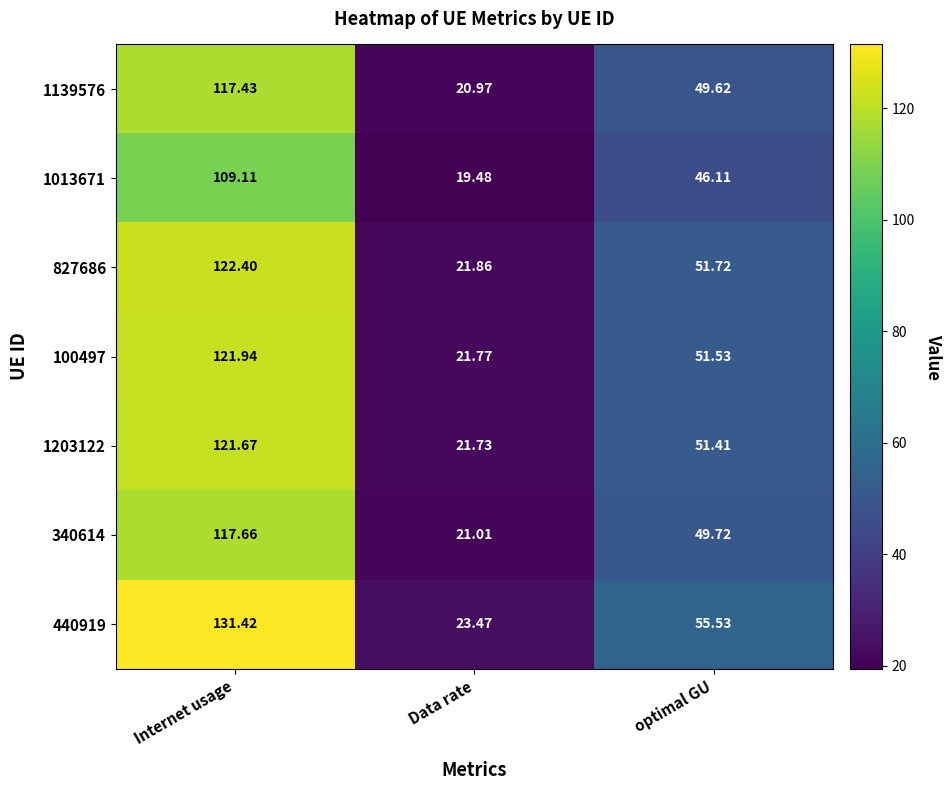

At which label does 340614 reach its minimum?

Data rate